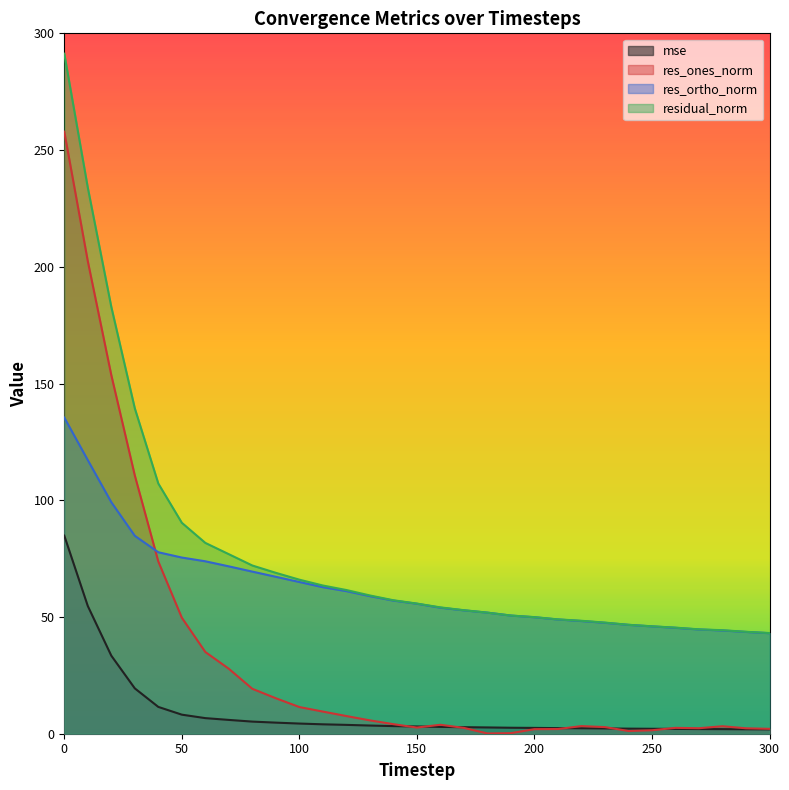

How many data points does each series have?

31